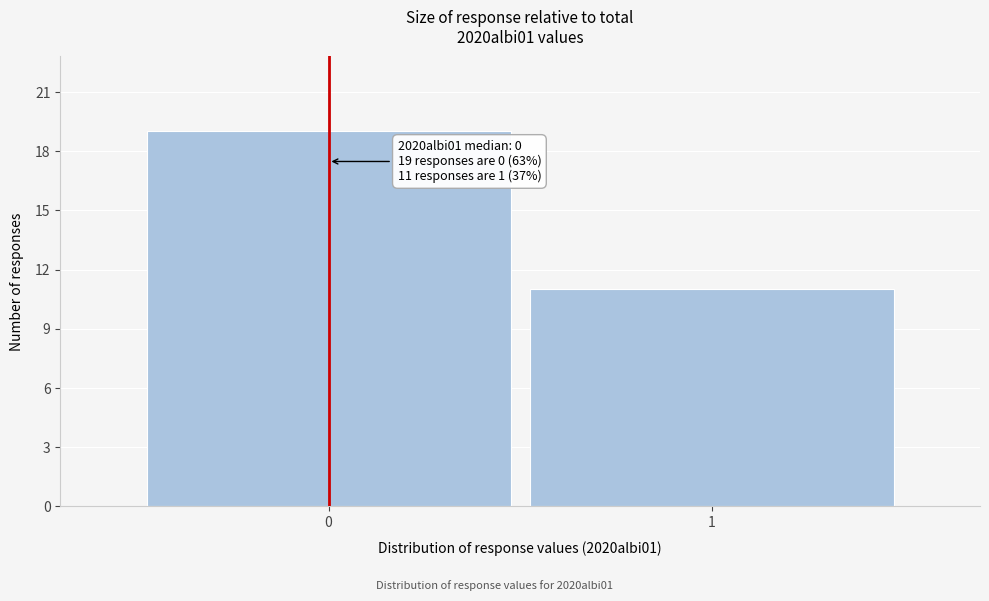

Reading left to right, list all the values displayed in this chart.

19	11